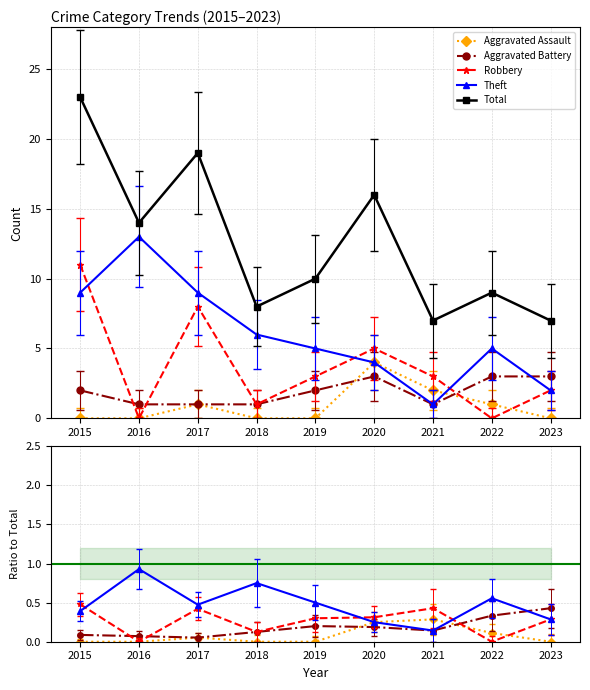

What are all the series names shown in the legend?

Aggravated Assault, Aggravated Battery, Robbery, Theft, Total